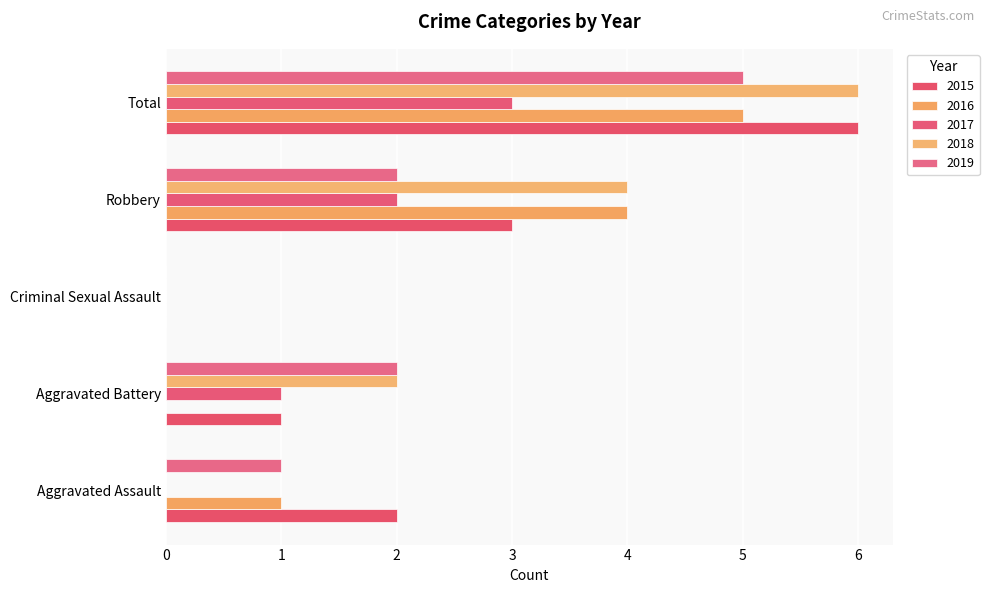

Which has a higher value, Aggravated Assault or Total?

Total